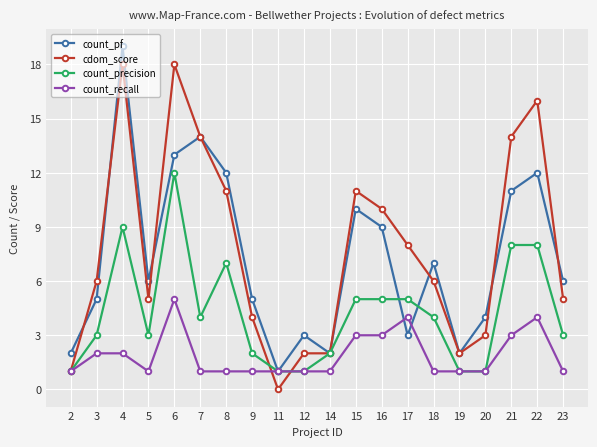

What is the value of the count_precision point at the 7th from the left?

7